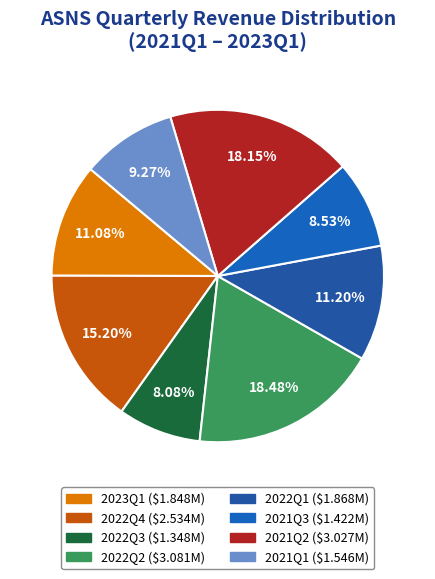

Approximately how many times larger is the value at 2022Q3 compared to 2023Q1?

0.7